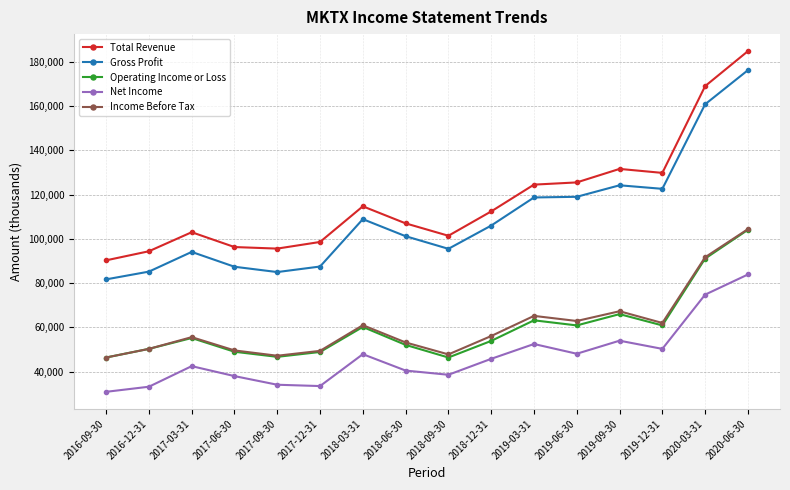

True or false: Income Before Tax and Gross Profit cross at least once.

False